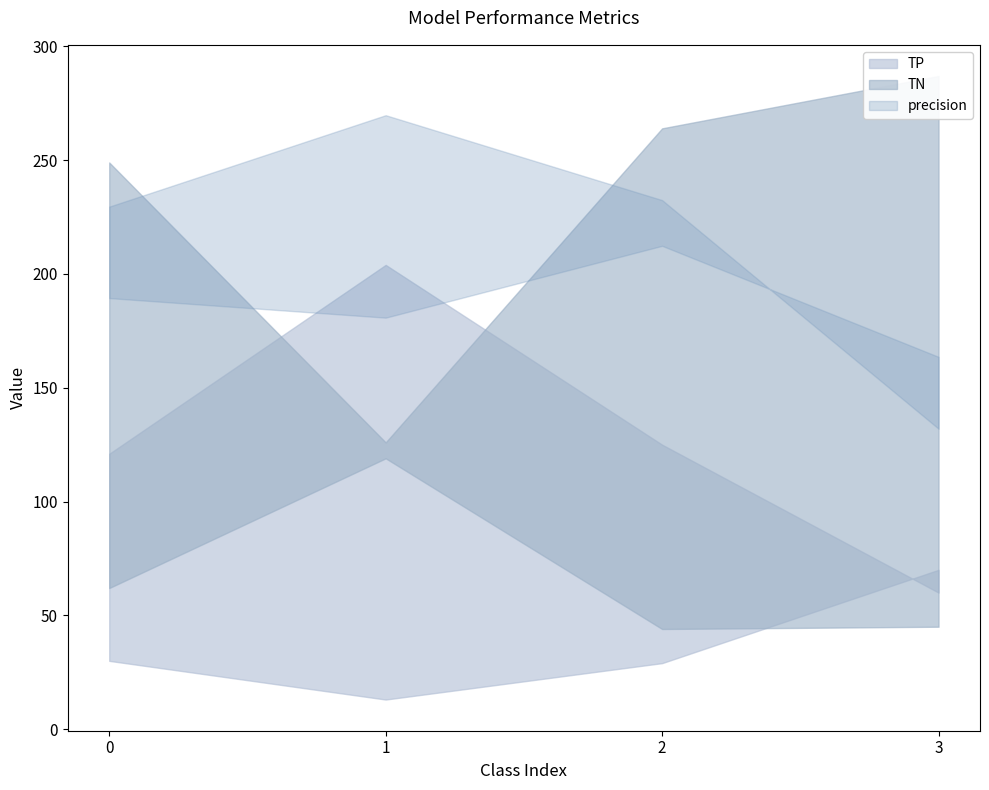

Does the chart display data point markers on the line(s)?

No